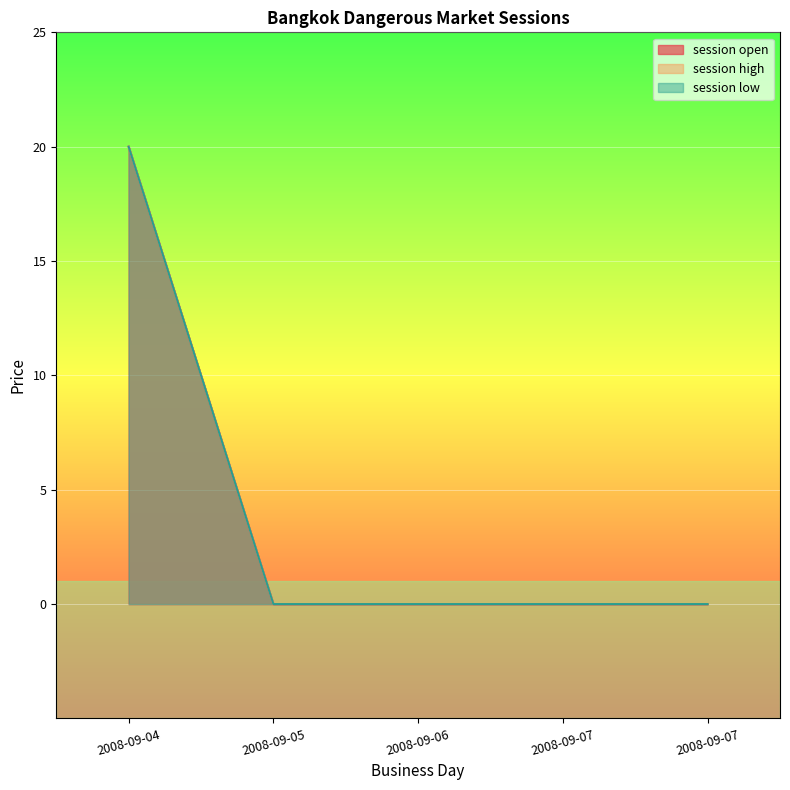

Which category has the lowest value in the session low series?

2008-09-05